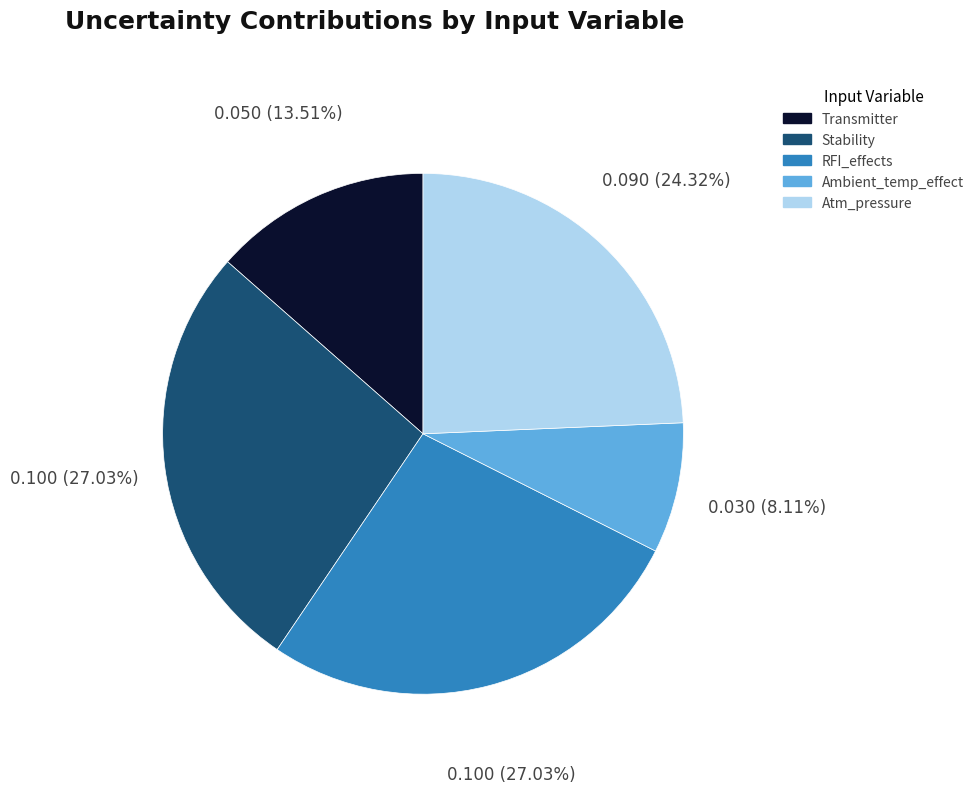

Combined, what portion of the pie is Atm_pressure and Ambient_temp_effect?

32.4%